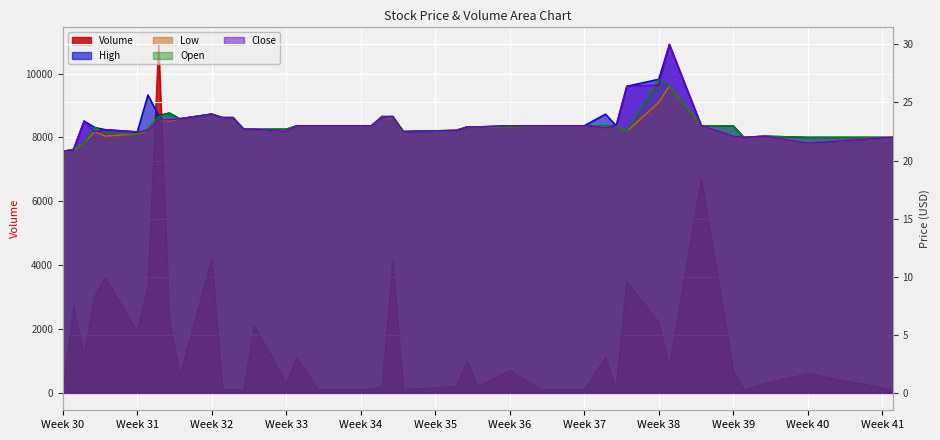

At how many categories does at least one series exceed 1320?

13